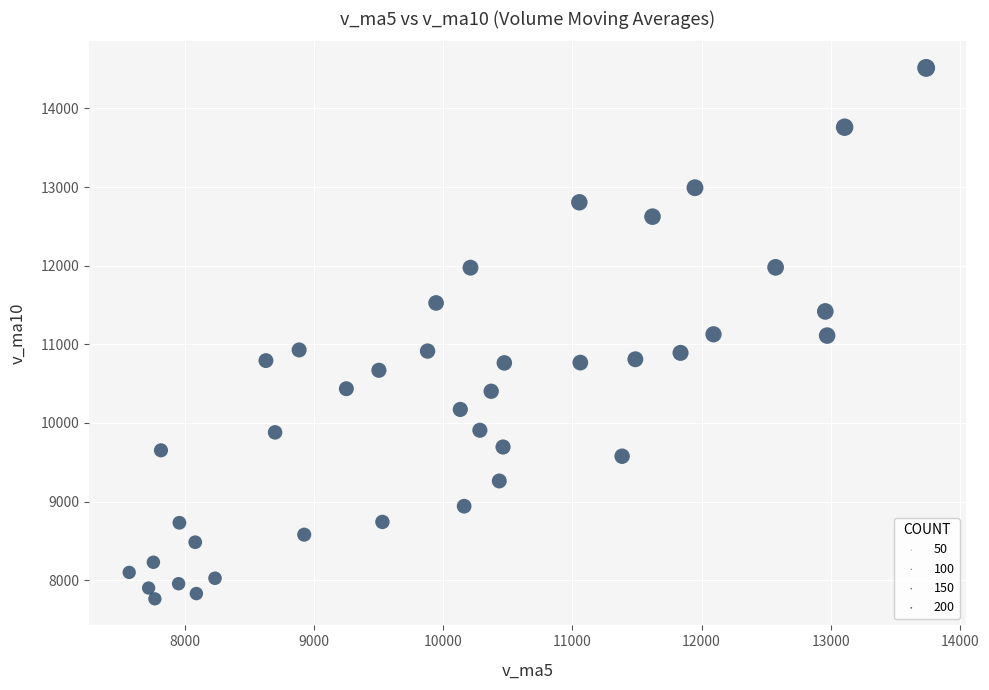

What is the range of X values (max minus min)?

6168.9